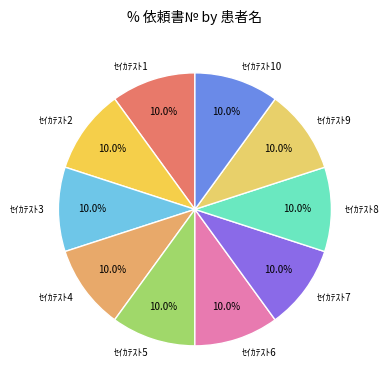

Does ｾｲｶﾃｽﾄ8 represent more than half of the total?

No